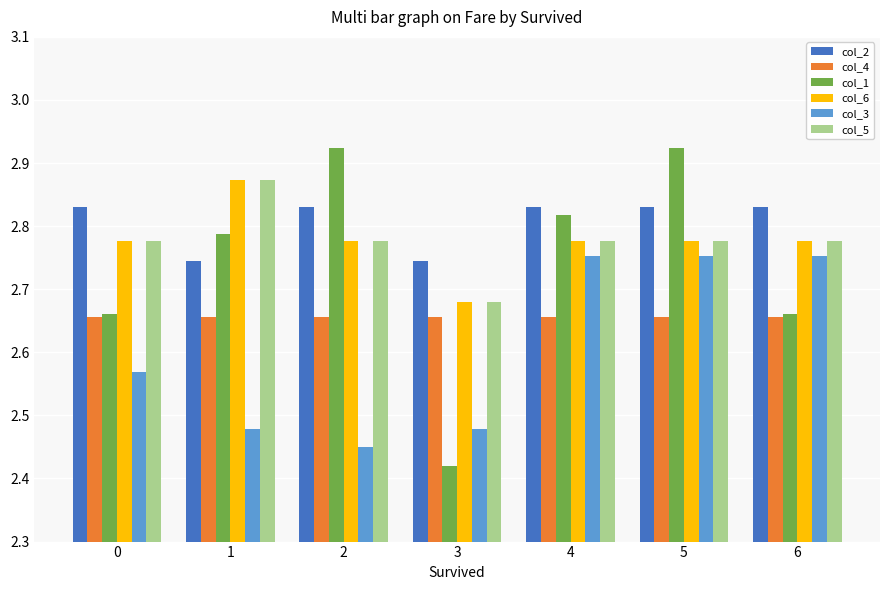

How many col_2 values are between 2 and 3?

7